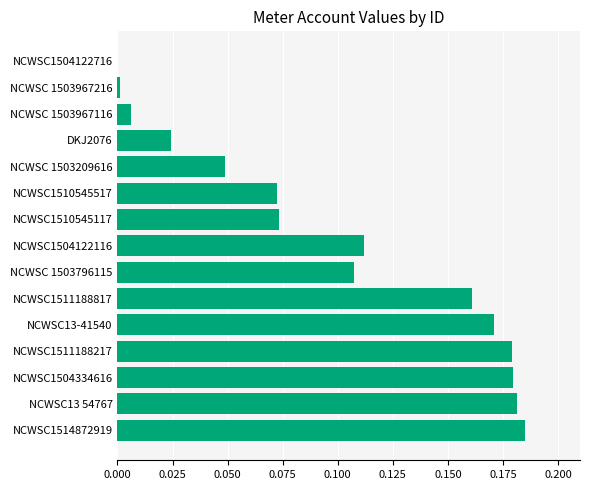

What is the sum of all values?

1.5